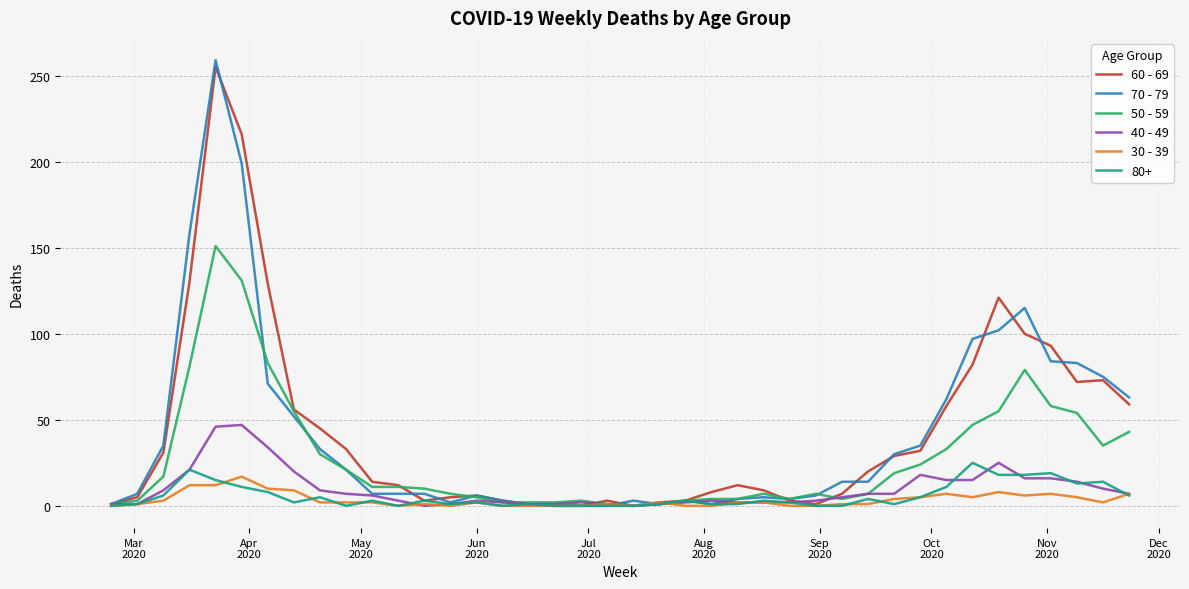

Count the number of data series in this chart.

6